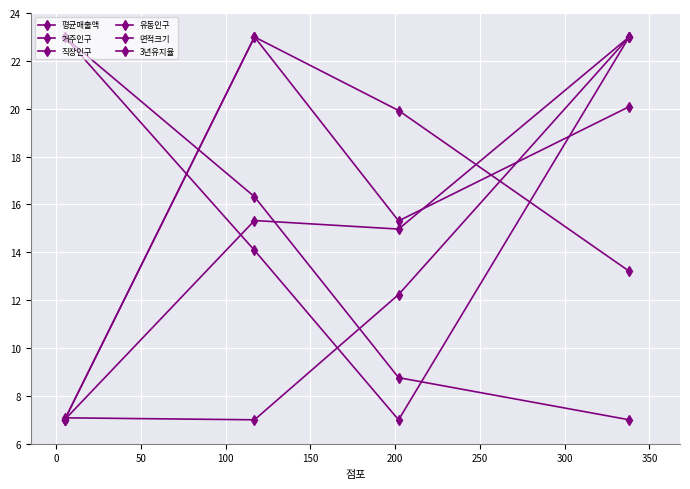

How many data points in 평균매출액 are above 20?

2